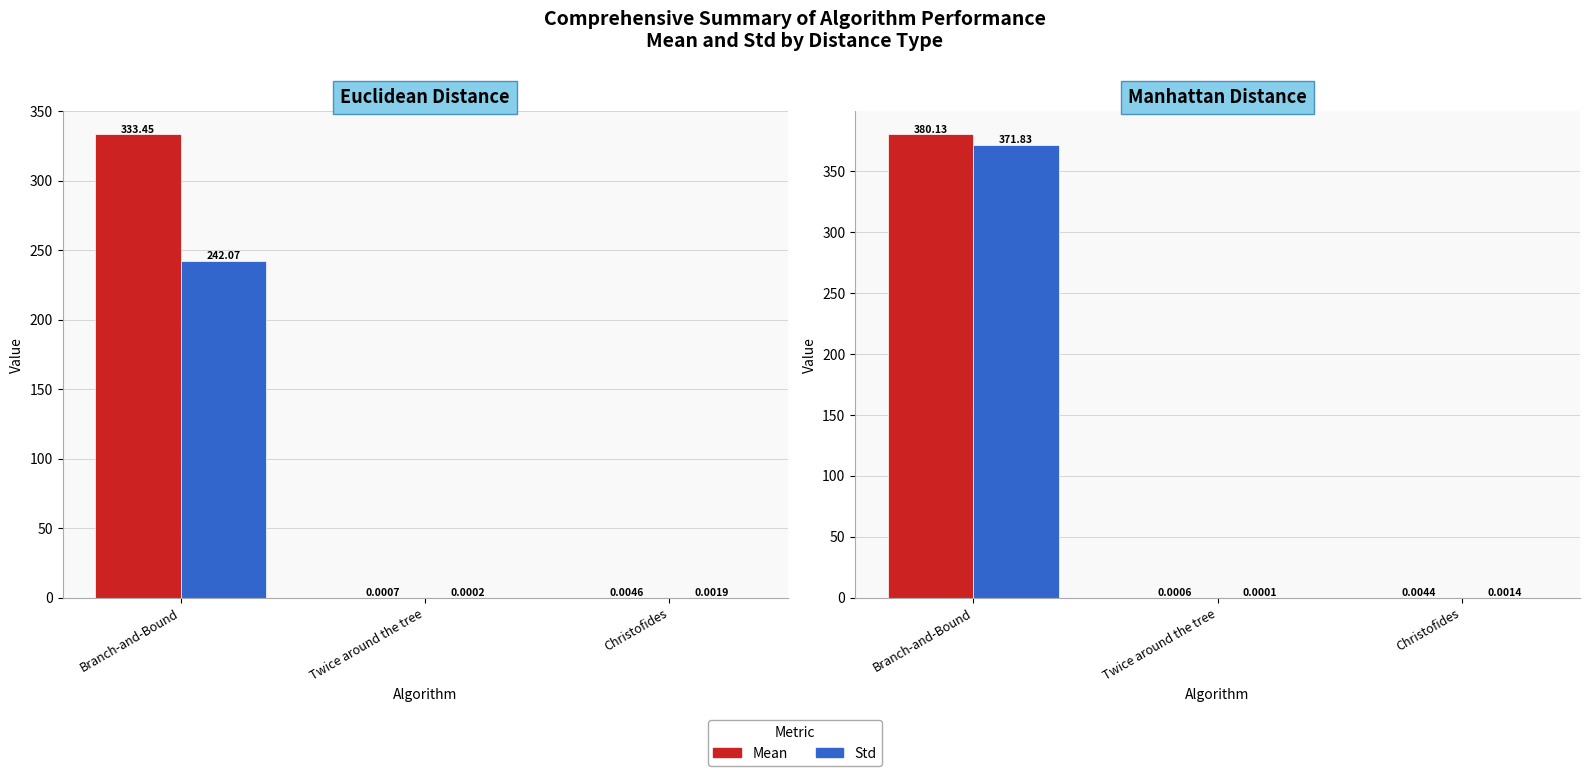

The Mean series shows 627.3 at Branch-and-Bound. True or false?

False